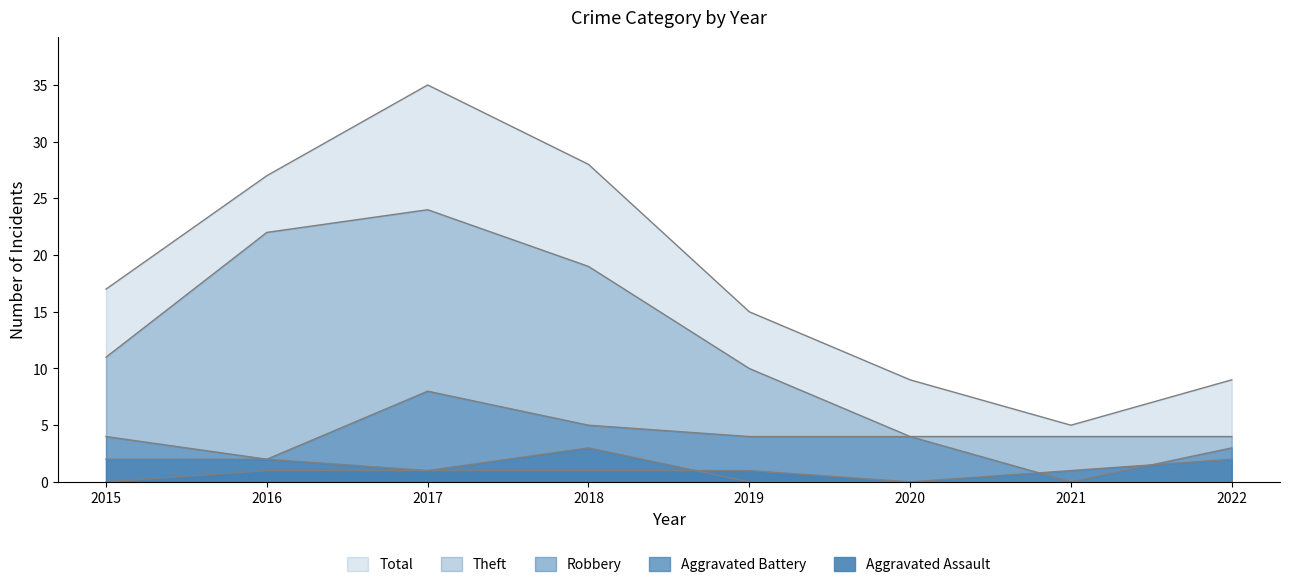

The Theft series shows 4 at 2021. True or false?

True